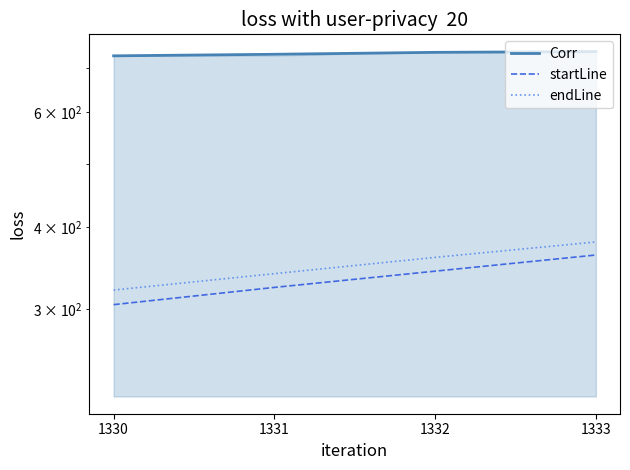

What is the total value across all series at 1330?

1356